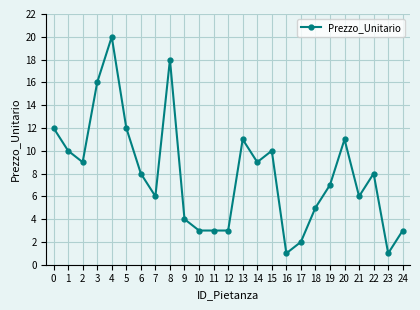

Where is the first local maximum?

4